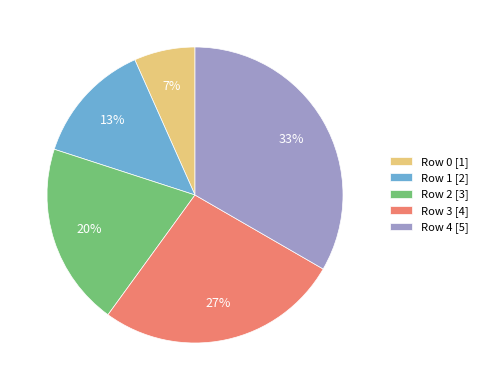

Rank the categories by value from lowest to highest.

Row 0, Row 1, Row 2, Row 3, Row 4